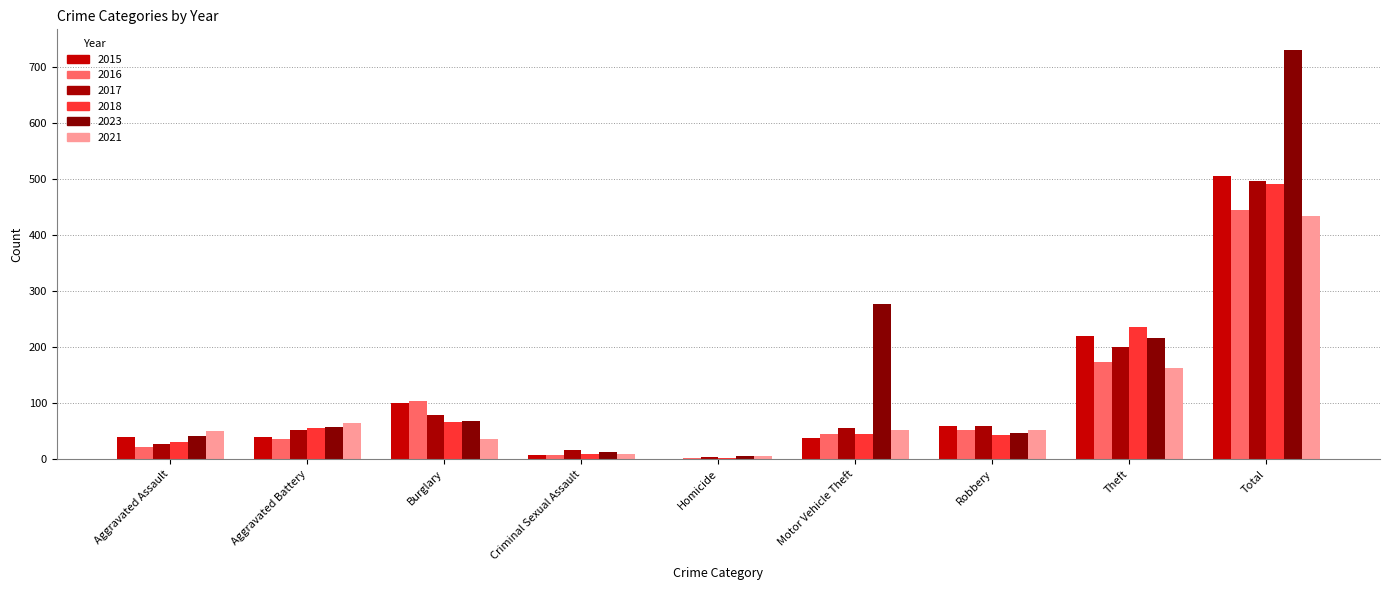

At which category is the sum across all series the highest?

Total